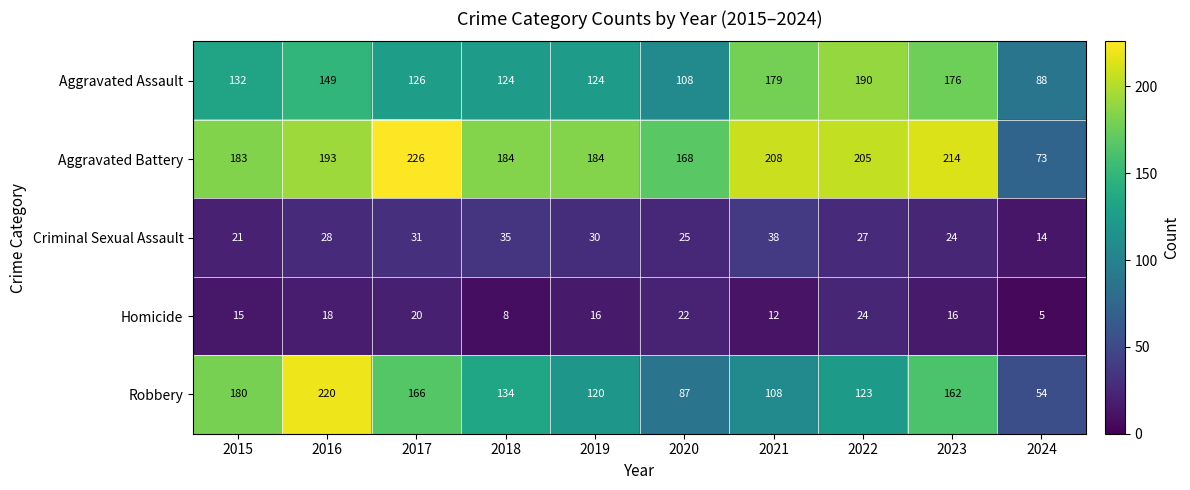

Which series changed the most between 2019 and 2022?

Aggravated Assault